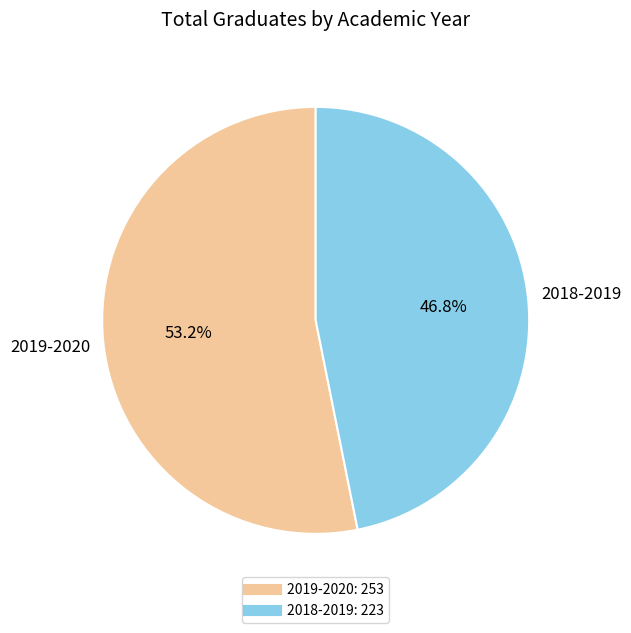

To the nearest percent, what portion does 2019-2020 represent?

53%